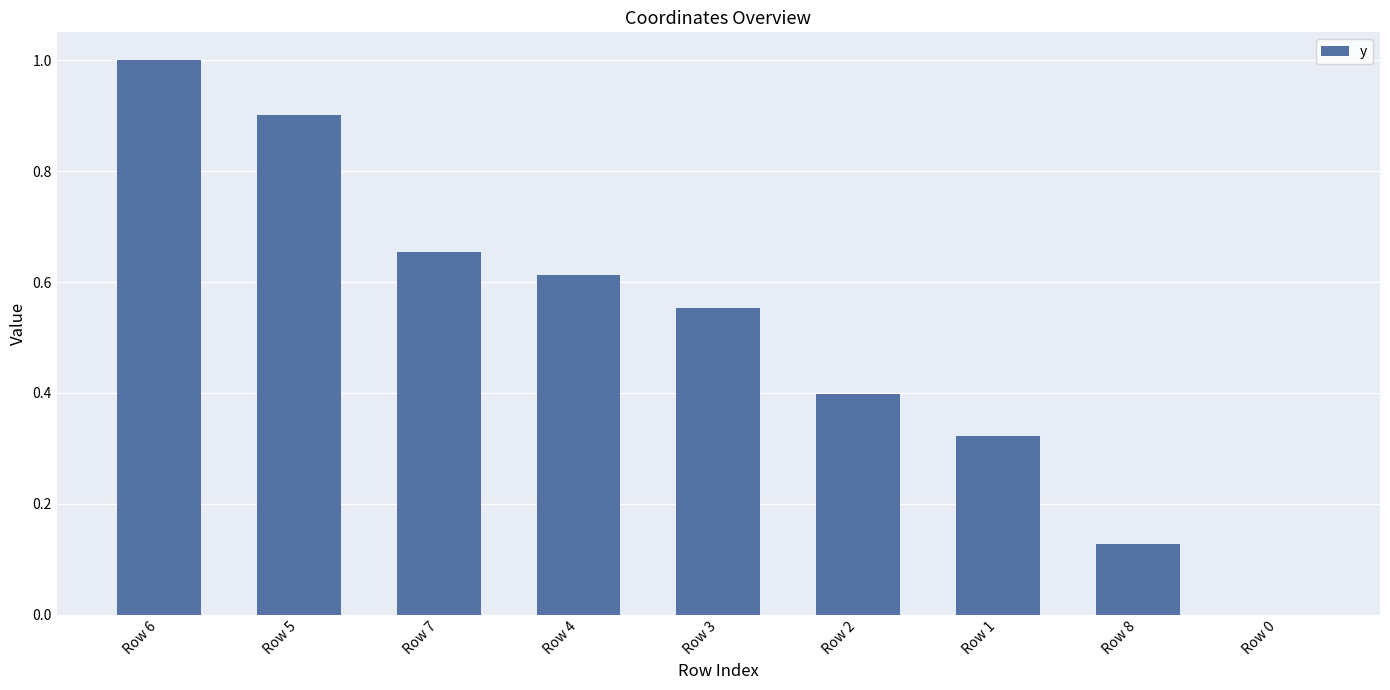

What is the maximum value shown in the chart?

1.0